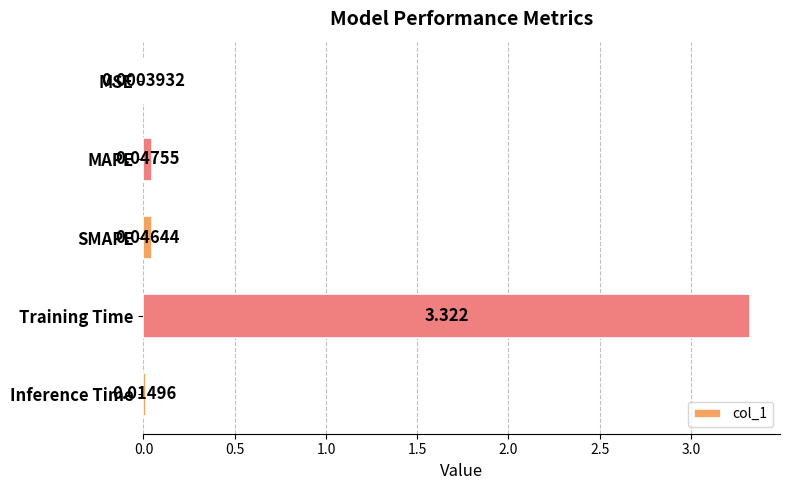

Where is the data nearest to the value 1?

MAPE